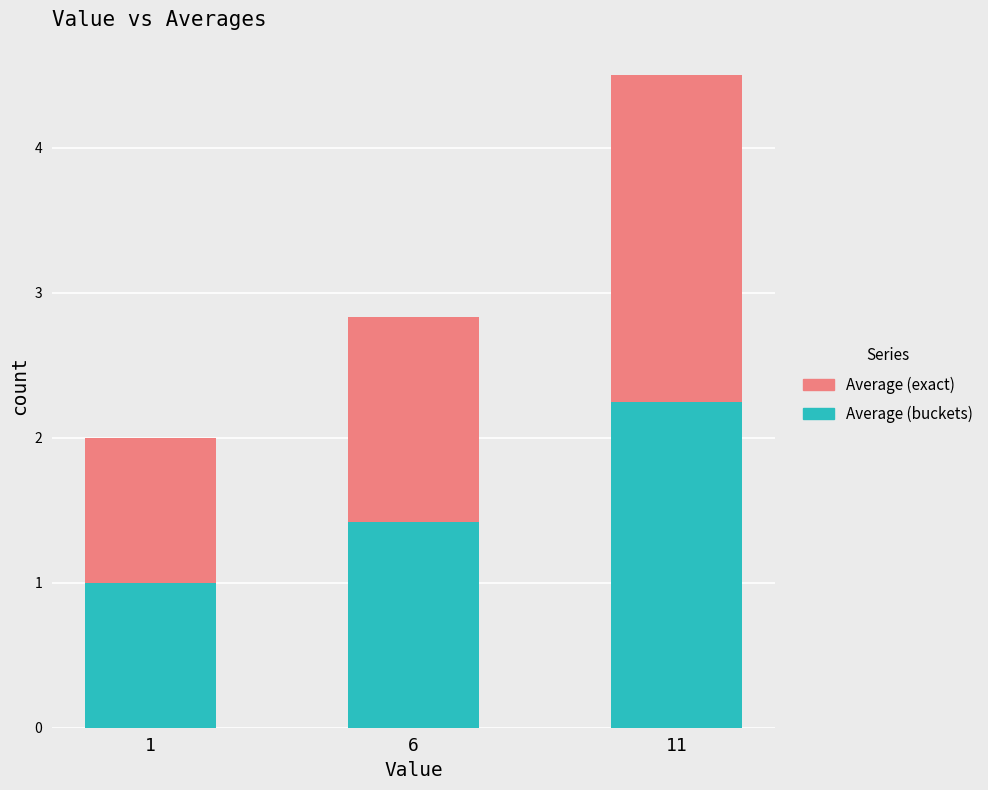

How many bars are there in total?

3